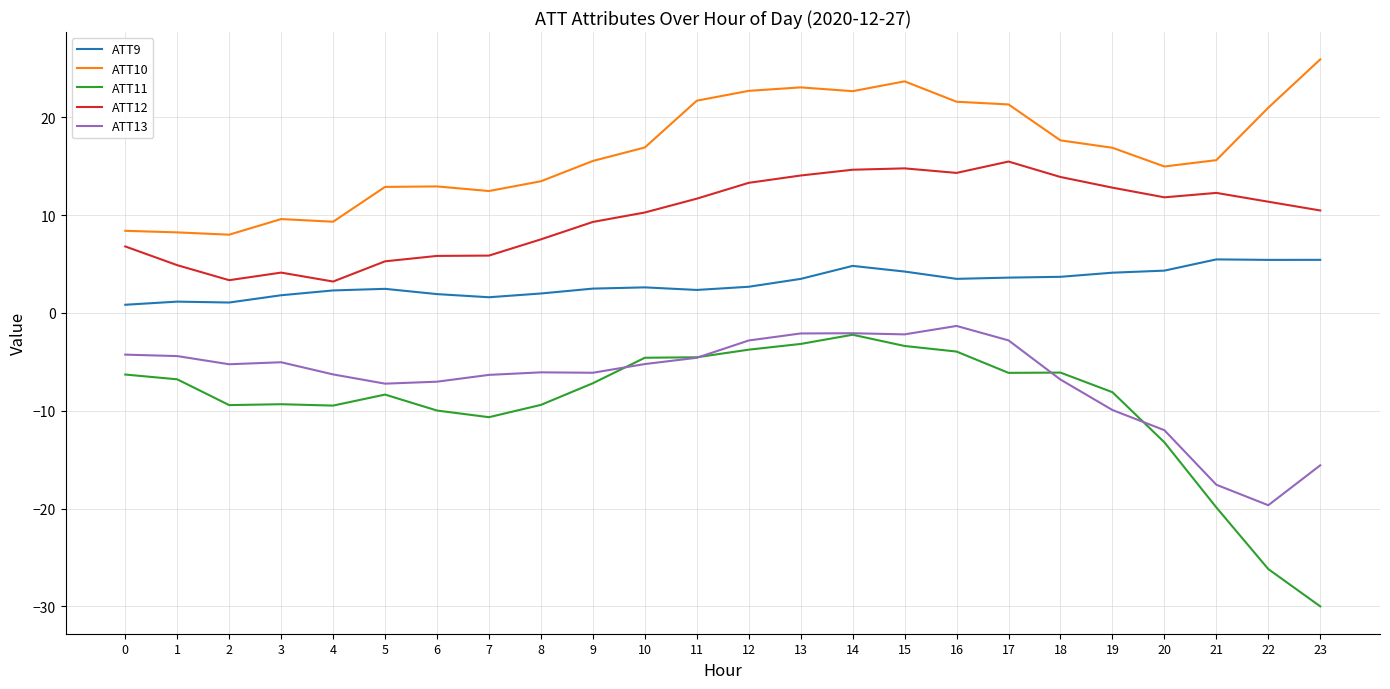

Is the value of ATT12 at 2 greater than the value of ATT10 at 19?

No